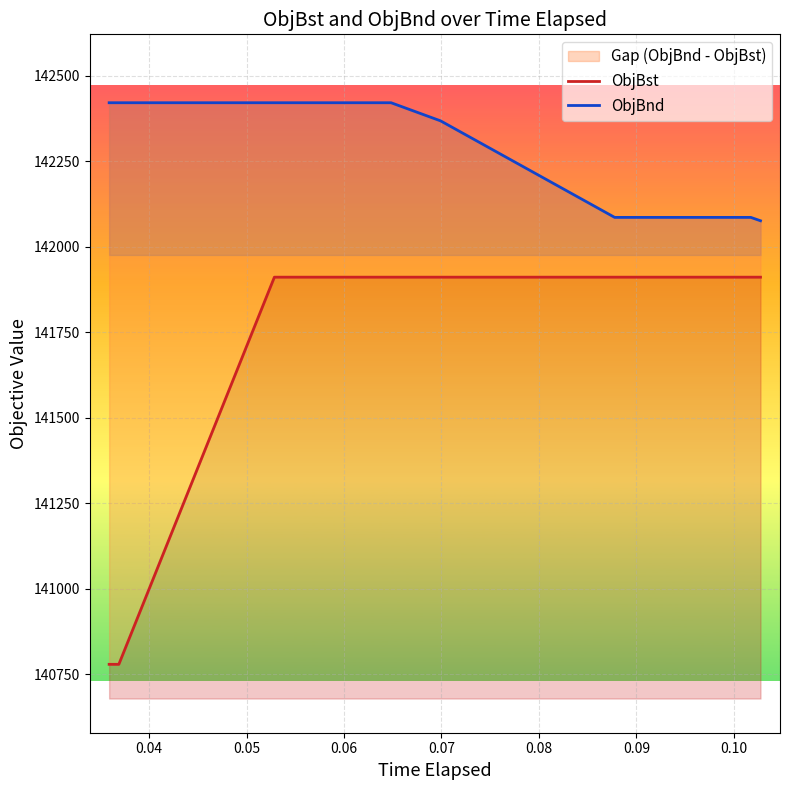

Which series has the largest range (max minus min)?

ObjBst